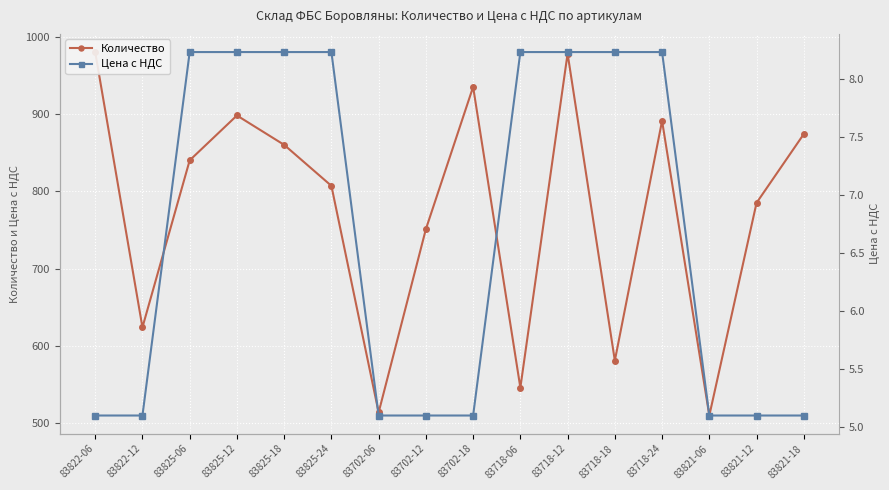

What is the average value of the Количество series?

773.4